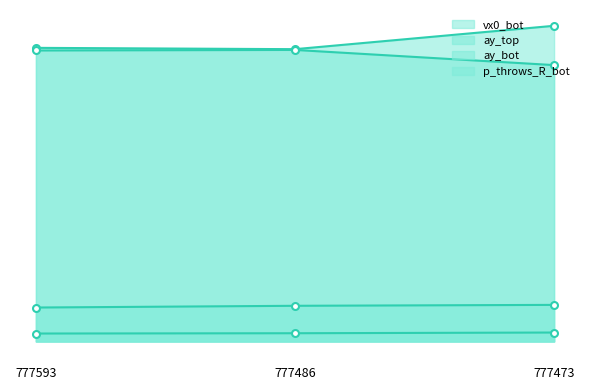

What is the sum of all ay_top_line values?

86.4